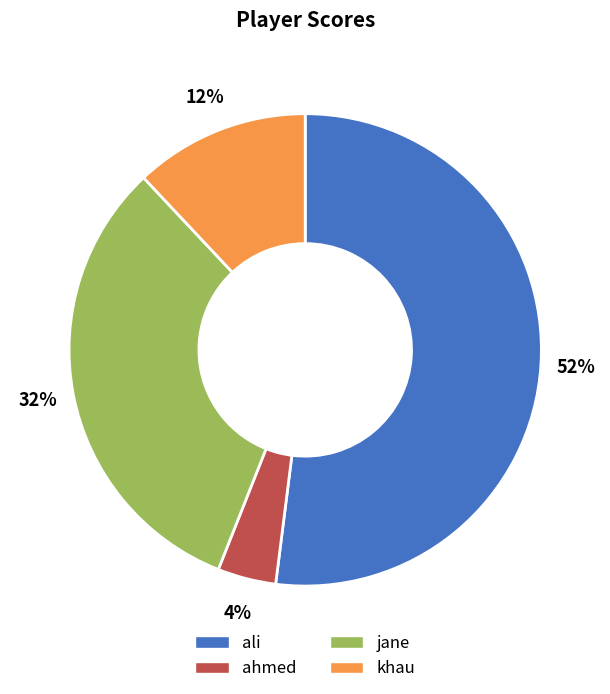

What is the smallest slice in the pie chart?

ahmed